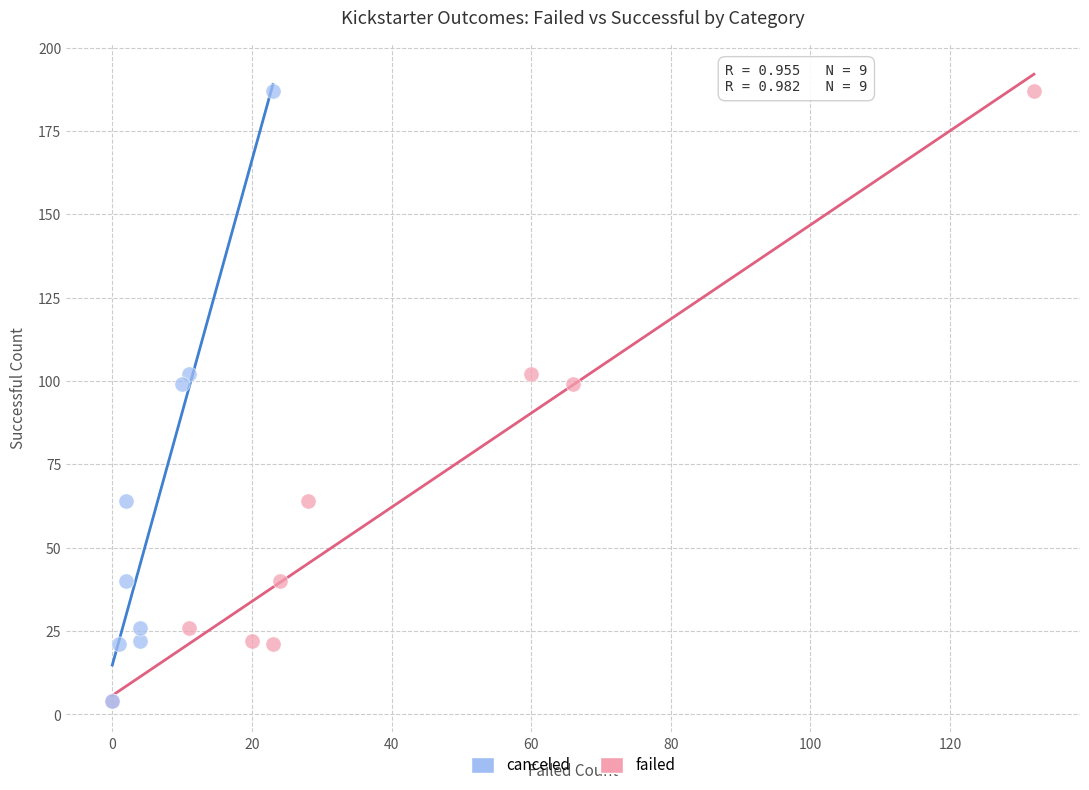

What are all the series names shown in the legend?

canceled, failed